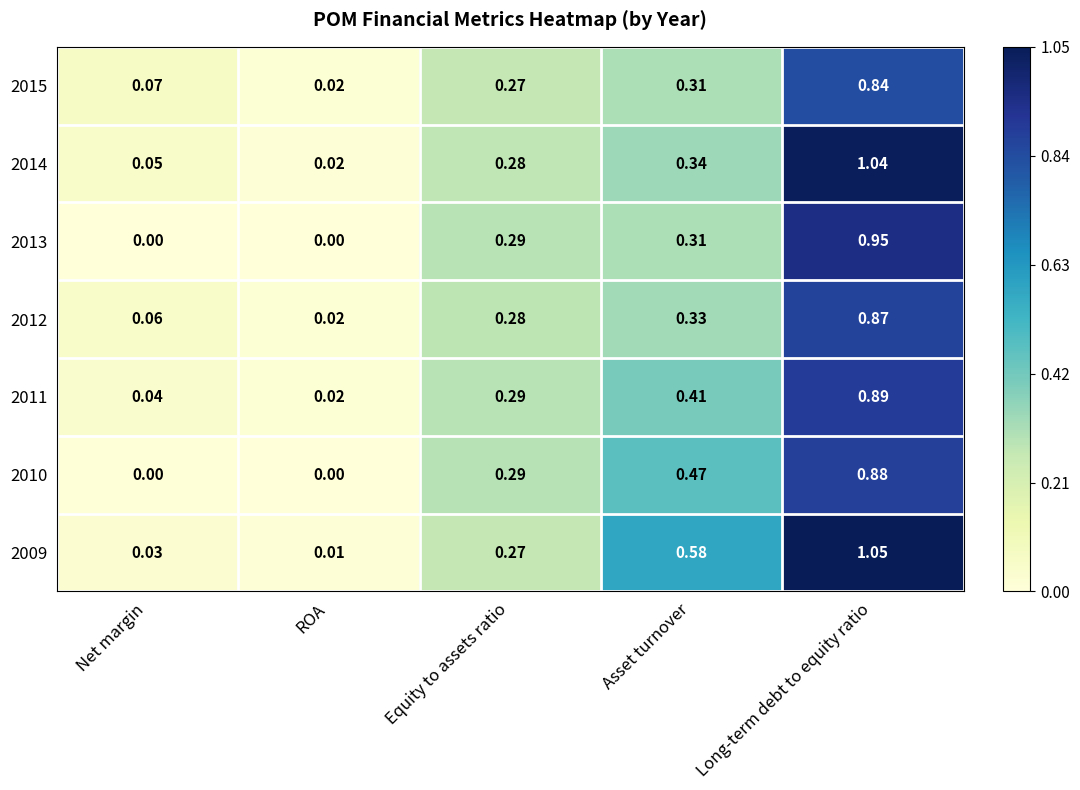

Which label corresponds to the largest value in the chart?

Long-term debt to equity ratio